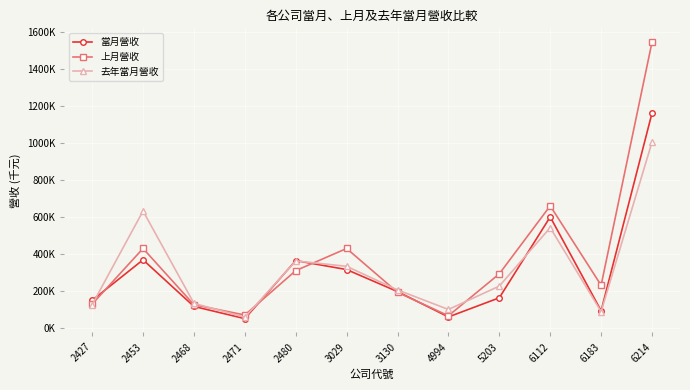

At 2453, list the series in order from smallest to largest.

當月營收, 上月營收, 去年當月營收